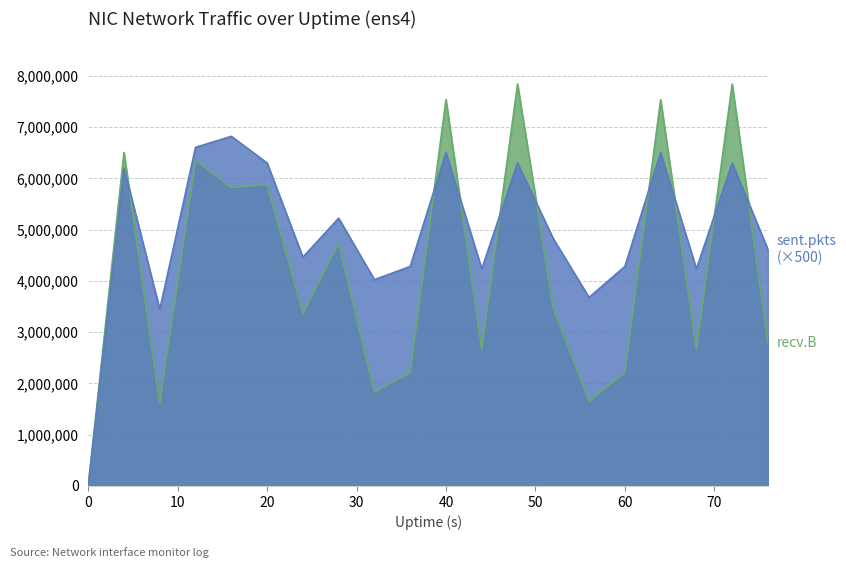

At which category is the sum across all series the highest?

48